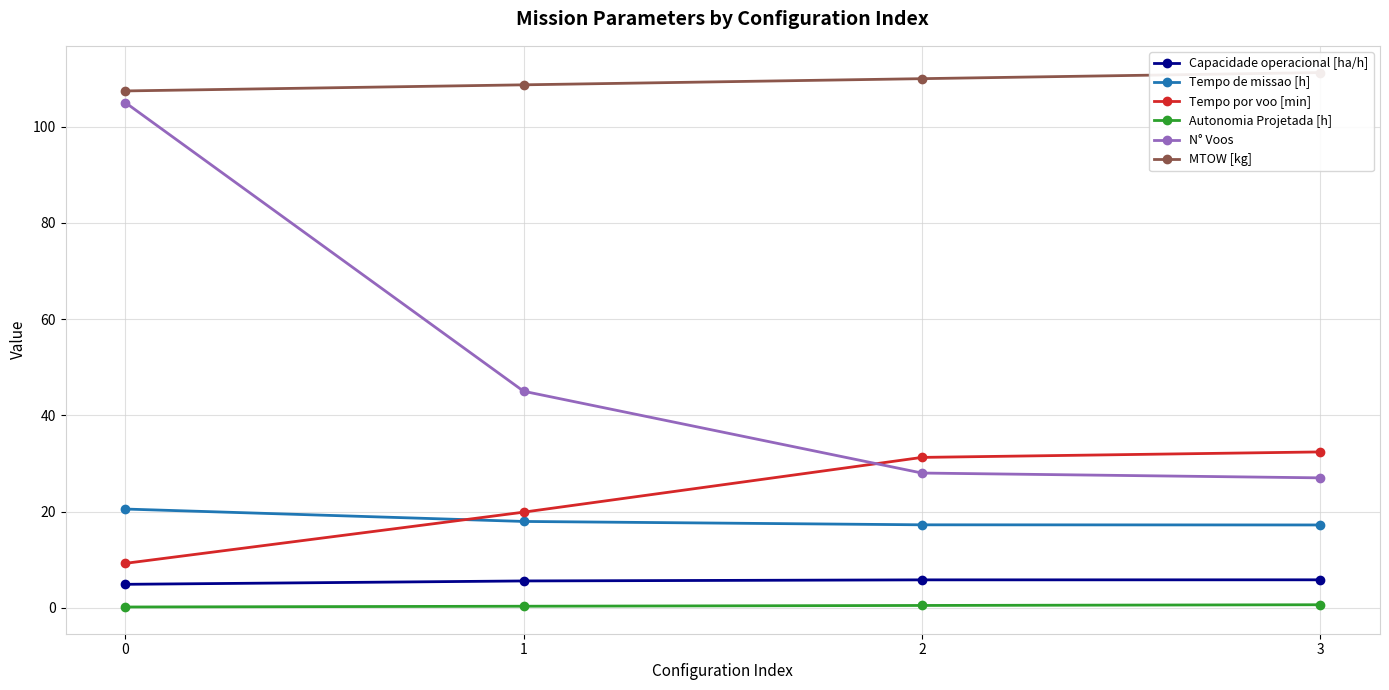

Reading left to right, what are all the values shown in this chart?

Capacidade operacional [ha/h]: 0=4.9	1=5.6	2=5.8	3=5.8
Tempo de missao [h]: 0=20.5	1=17.9	2=17.2	3=17.2
Tempo por voo [min]: 0=9.2	1=19.9	2=31.2	3=32.4
Autonomia Projetada [h]: 0=0.2	1=0.3	2=0.5	3=0.6
N° Voos: 0=105.0	1=45.0	2=28.0	3=27.0
MTOW [kg]: 0=107.4	1=108.7	2=110.0	3=111.2